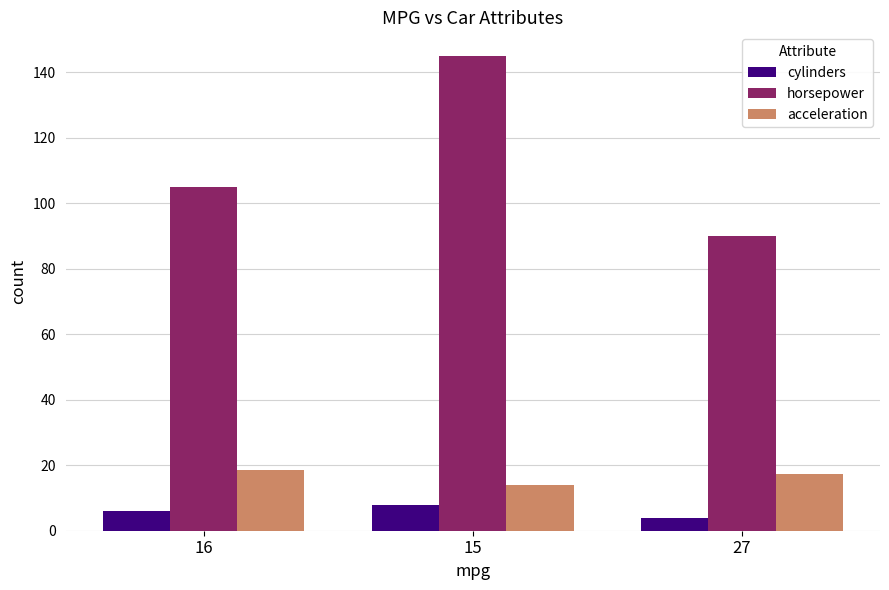

At which category is the sum across all series the highest?

15